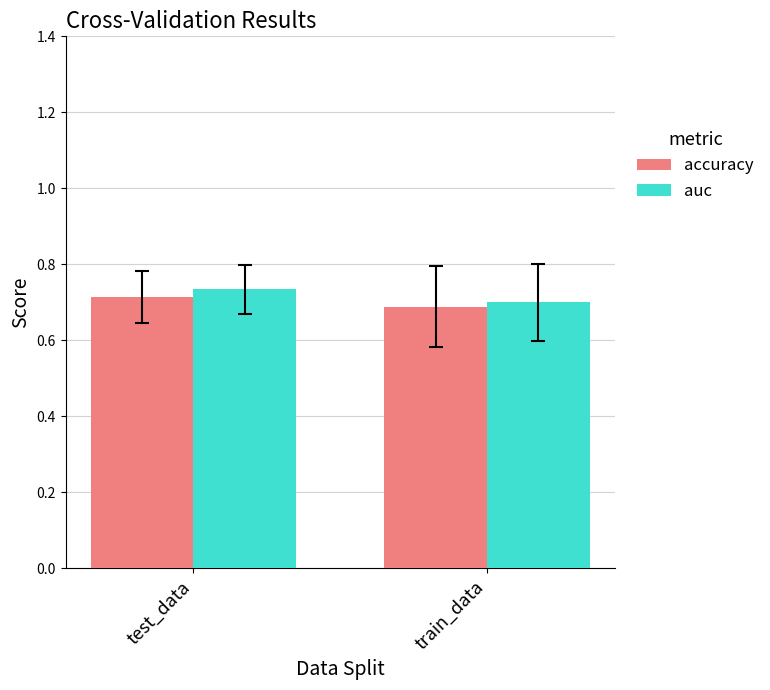

How many accuracy values are between 0 and 1?

2